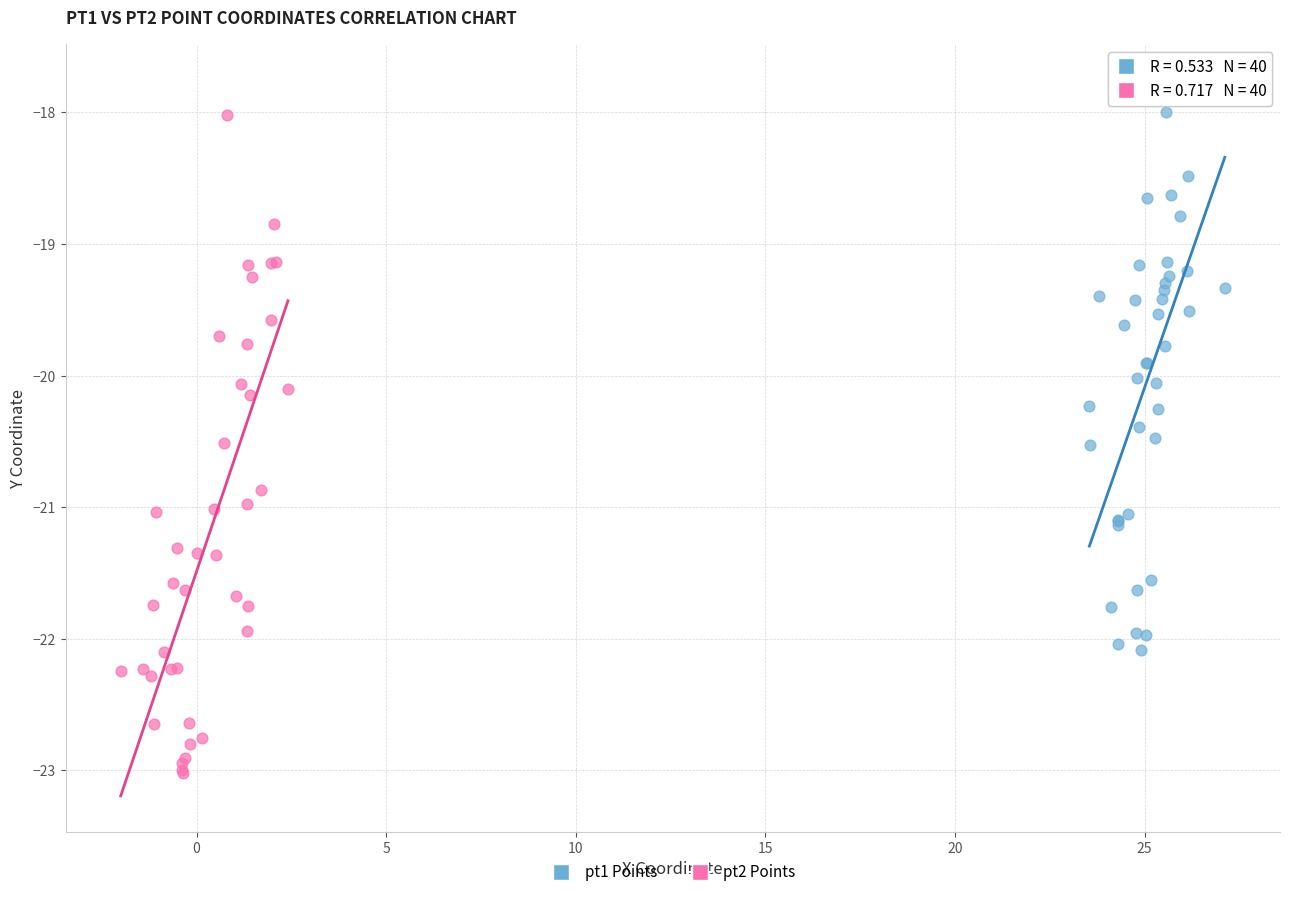

Which series contains the highest Y value?

pt1 Points